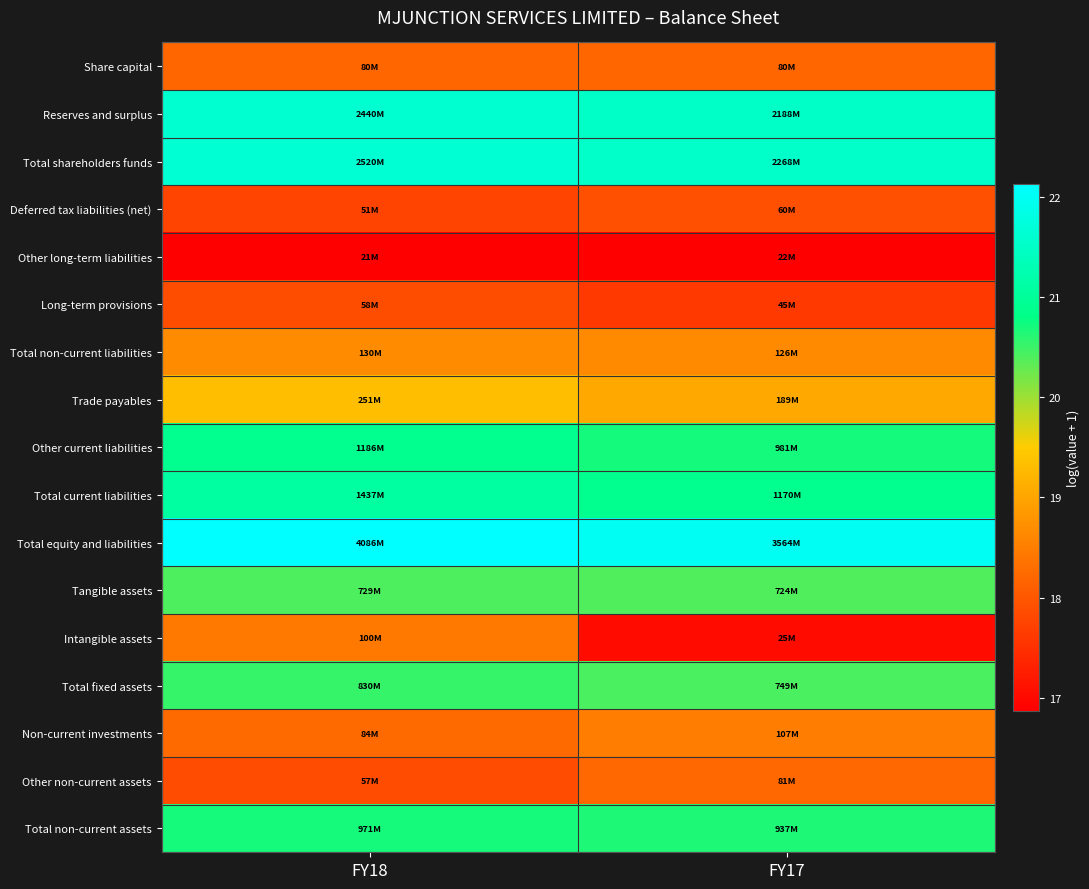

Which series has the largest total across all categories?

Total equity and liabilities